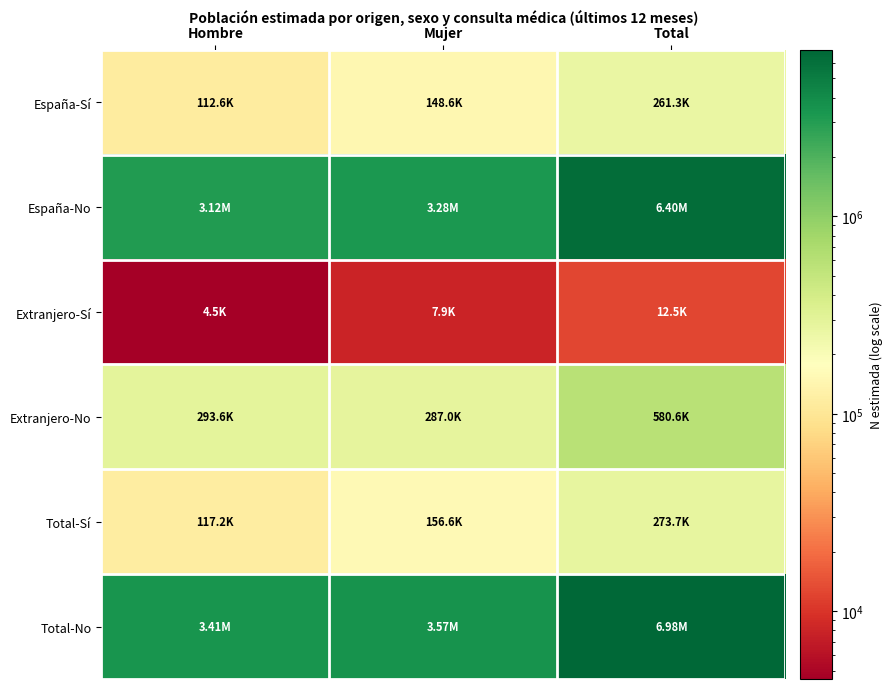

Which label corresponds to the smallest value in the chart?

Hombre